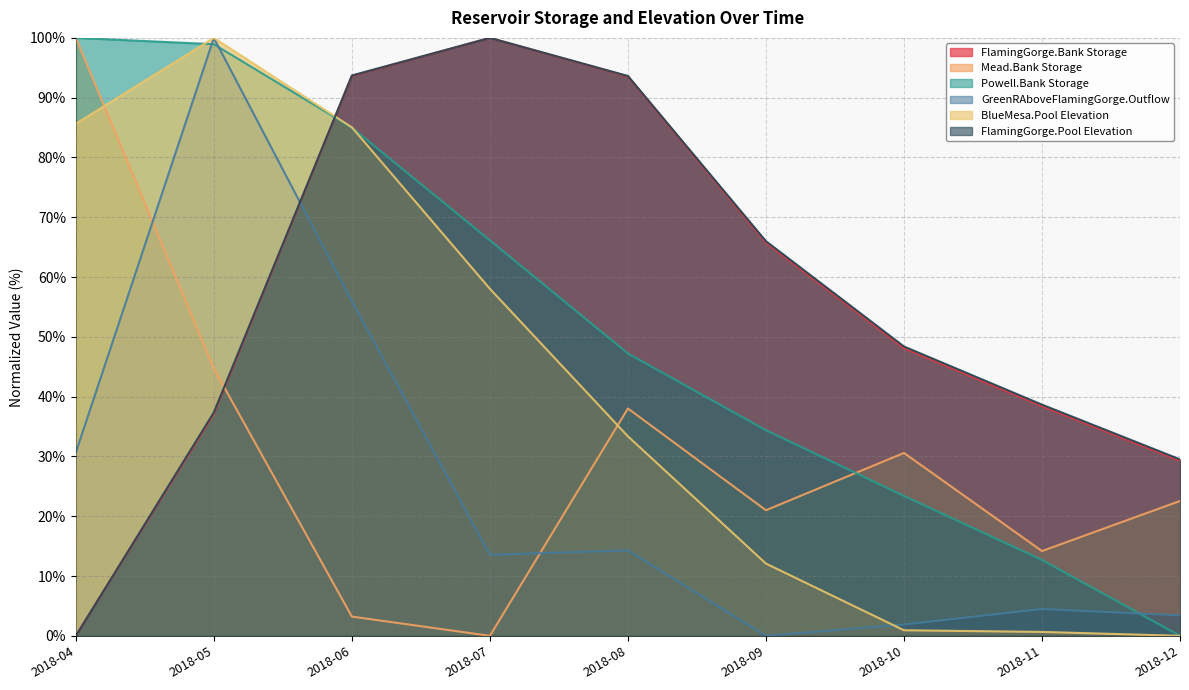

Which series has the largest range (max minus min)?

Powell.Bank Storage